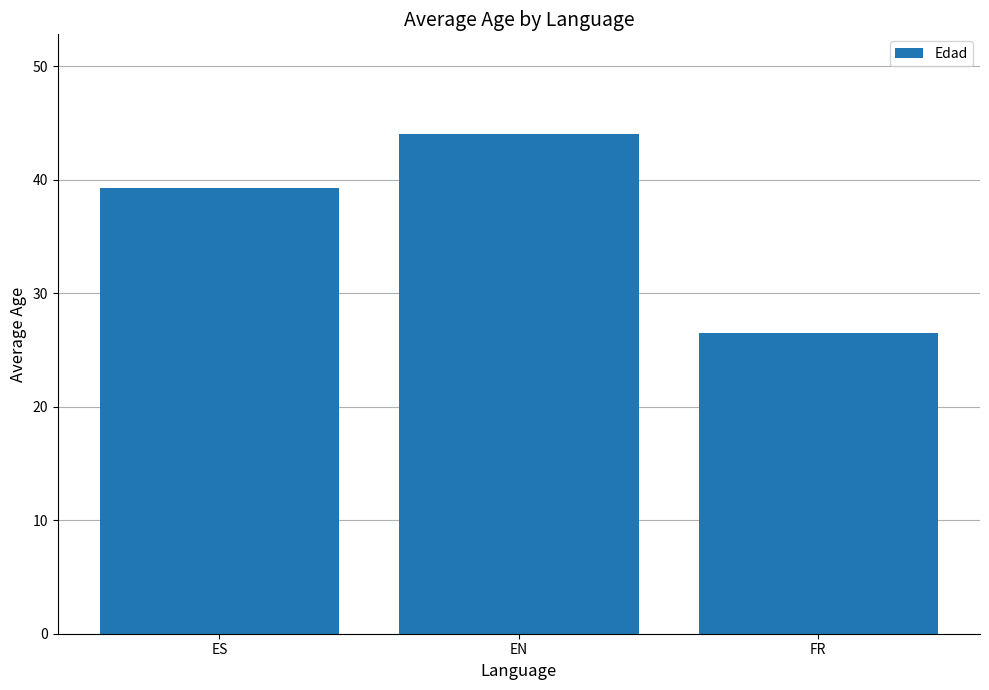

Are the bars horizontal?

No